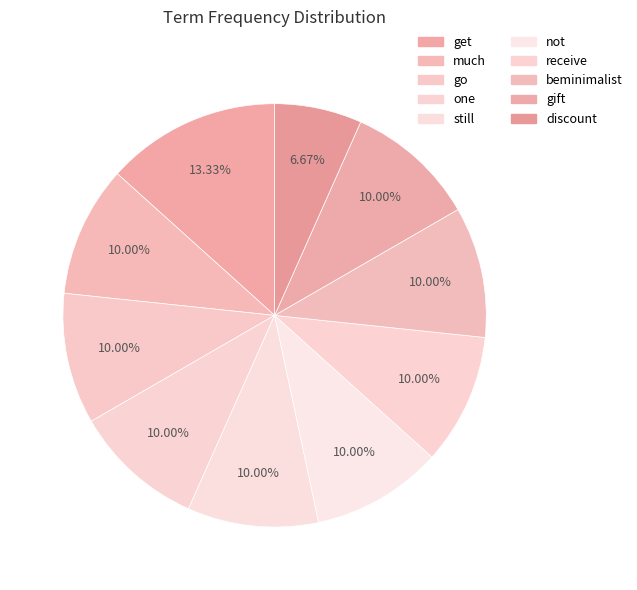

Combined, what portion of the pie is go and not?

20.0%